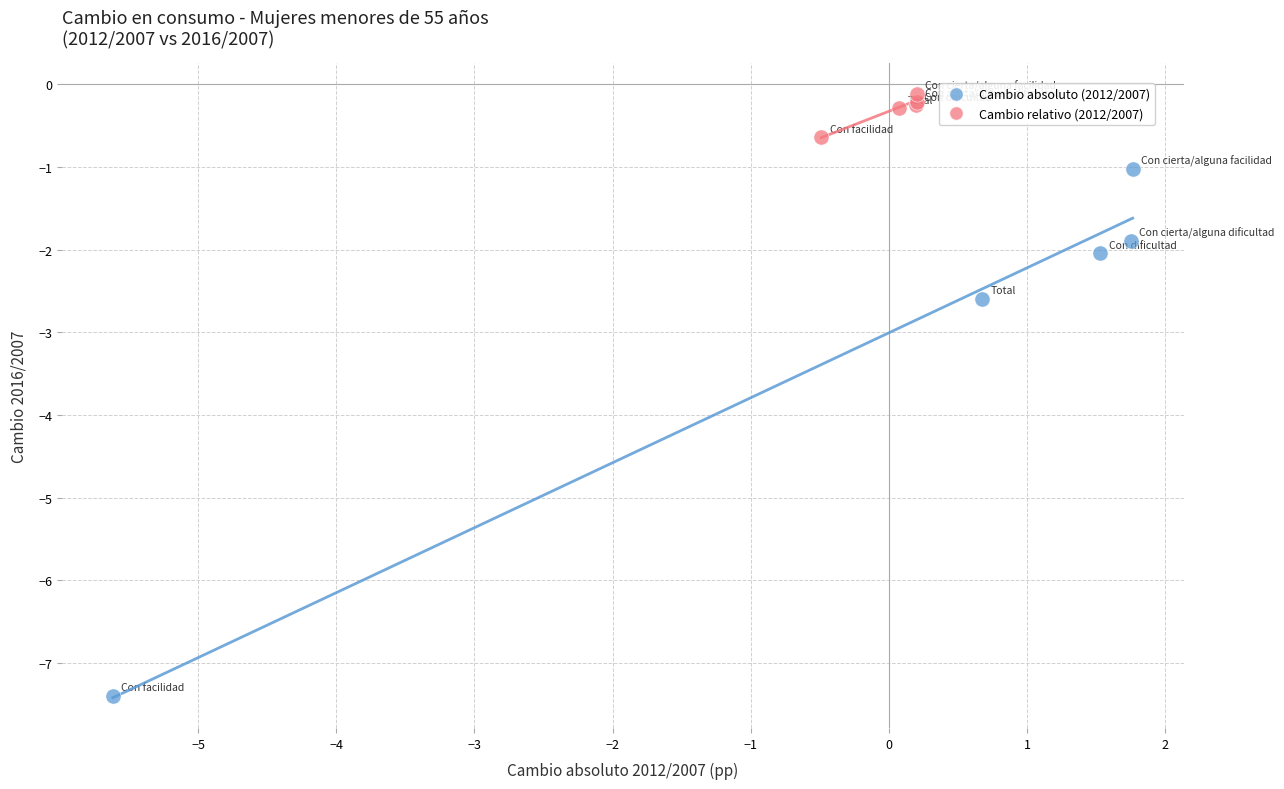

Which series contains the lowest Y value?

Cambio absoluto (2012/2007)